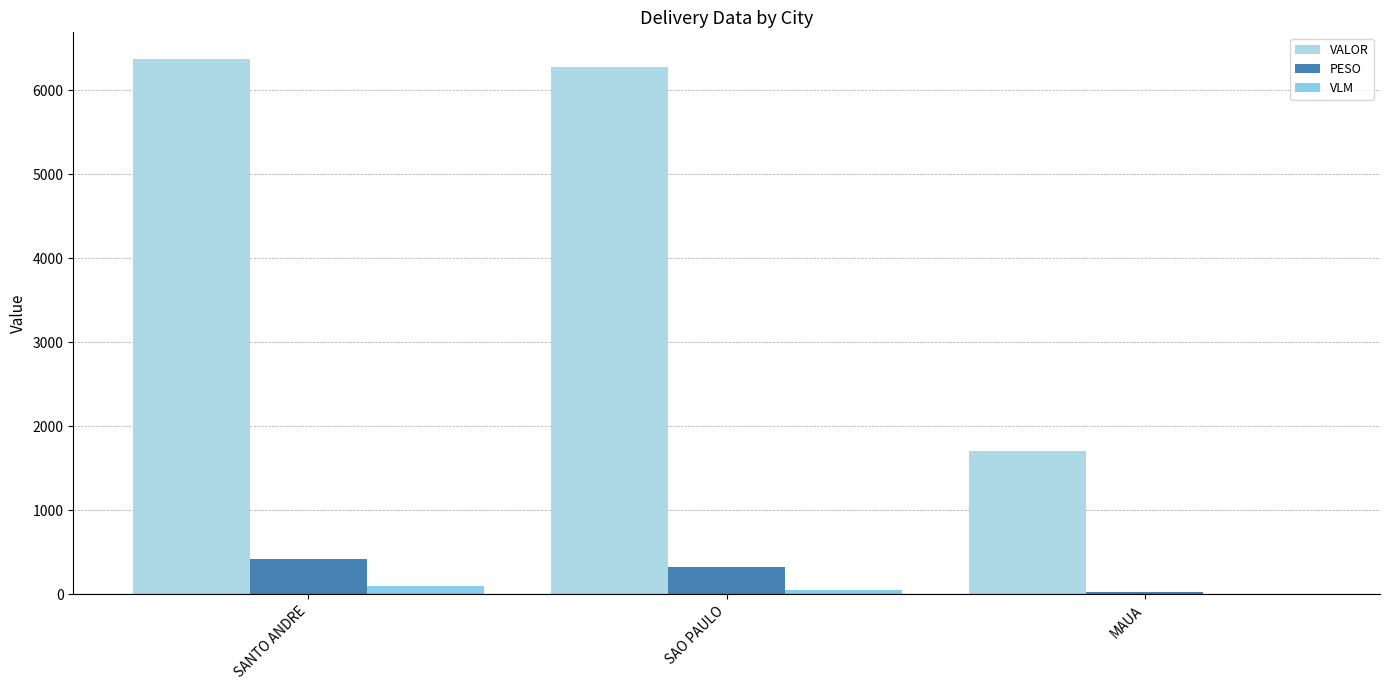

Are the bars grouped side by side (vs. stacked)?

Yes